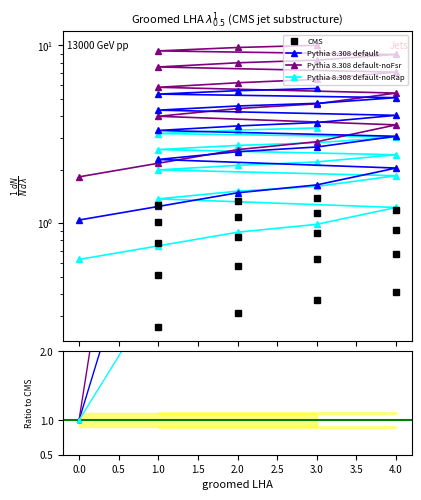

How many lines are shown in the chart?

4